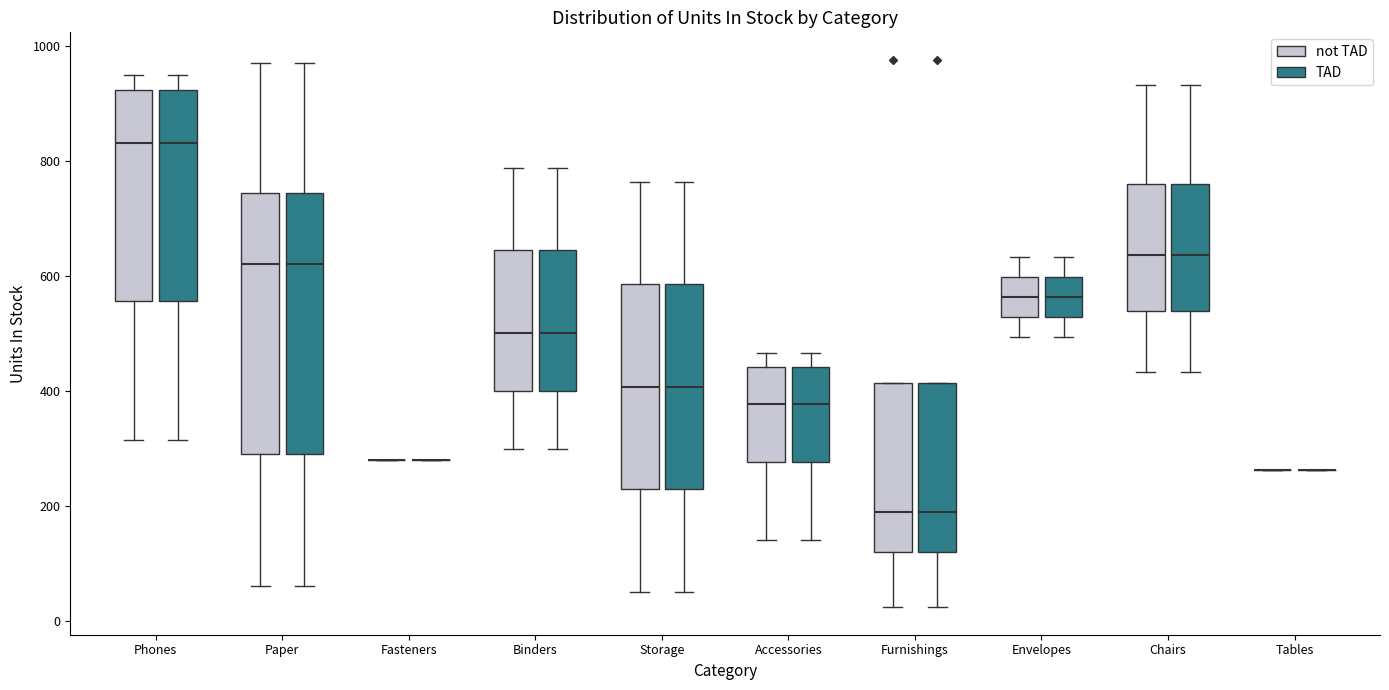

Reading left to right, read every box against the y-axis: the position of its median line, the range the box covers, and the ends of its whiskers. The values are not printed on the chart, so give them approximately, as read against the axis.

Phones (not TAD): median 840, box 560 to 920, whiskers 320 to 960
Phones (TAD): median 840, box 560 to 920, whiskers 320 to 960
Paper (not TAD): median 620, box 300 to 740, whiskers 60 to 980
Paper (TAD): median 620, box 300 to 740, whiskers 60 to 980
Fasteners (not TAD): box collapsed to a line at 280, whiskers 280 to 280
Fasteners (TAD): box collapsed to a line at 280, whiskers 280 to 280
Binders (not TAD): median 500, box 400 to 640, whiskers 300 to 780
Binders (TAD): median 500, box 400 to 640, whiskers 300 to 780
Storage (not TAD): median 400, box 220 to 580, whiskers 60 to 760
Storage (TAD): median 400, box 220 to 580, whiskers 60 to 760
Accessories (not TAD): median 380, box 280 to 440, whiskers 140 to 460
Accessories (TAD): median 380, box 280 to 440, whiskers 140 to 460
Furnishings (not TAD): median 200, box 120 to 420, whiskers 20 to 420
Furnishings (TAD): median 200, box 120 to 420, whiskers 20 to 420
Envelopes (not TAD): median 560, box 520 to 600, whiskers 500 to 640
Envelopes (TAD): median 560, box 520 to 600, whiskers 500 to 640
Chairs (not TAD): median 640, box 540 to 760, whiskers 440 to 940
Chairs (TAD): median 640, box 540 to 760, whiskers 440 to 940
Tables (not TAD): box collapsed to a line at 260, whiskers 260 to 260
Tables (TAD): box collapsed to a line at 260, whiskers 260 to 260